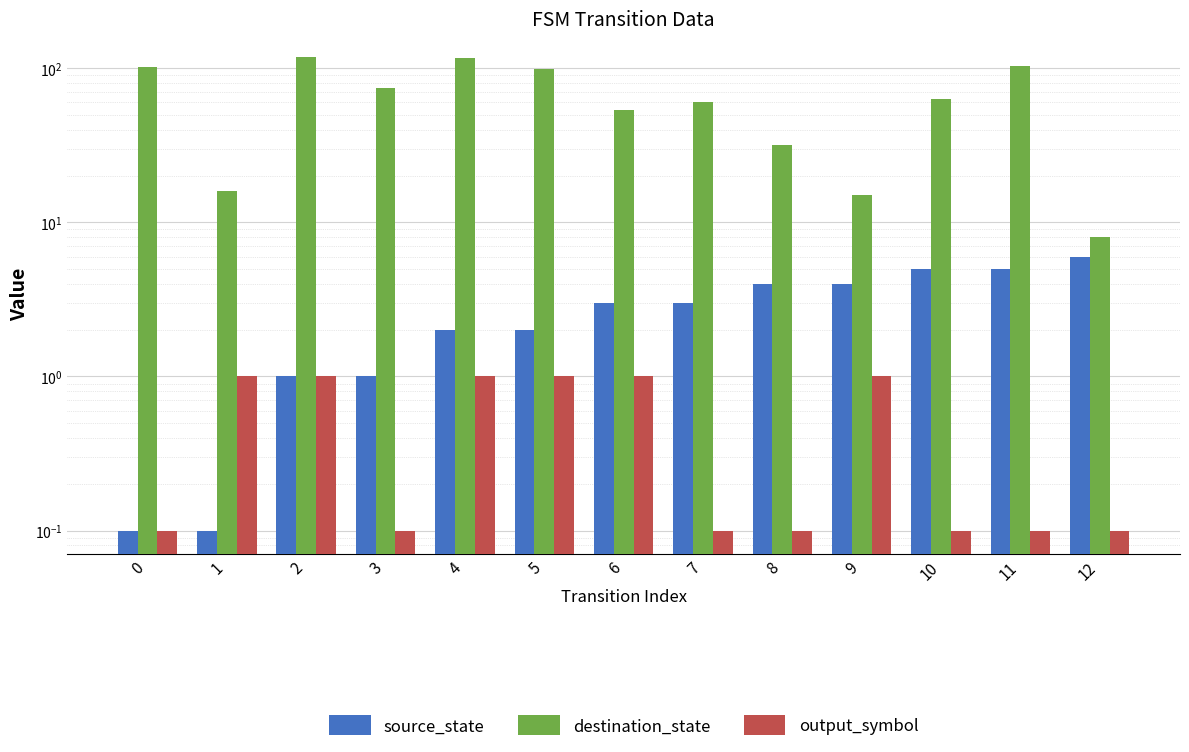

Is it true that destination_state equals 19.8 at 9?

False